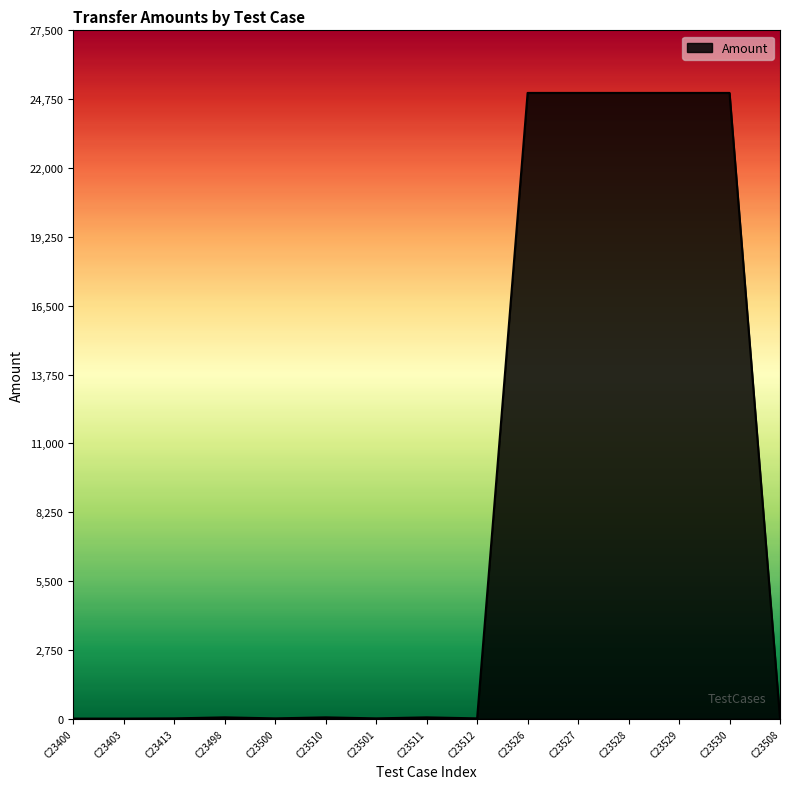

Approximately how many times larger is the value at C23527 compared to C23530?

1.0